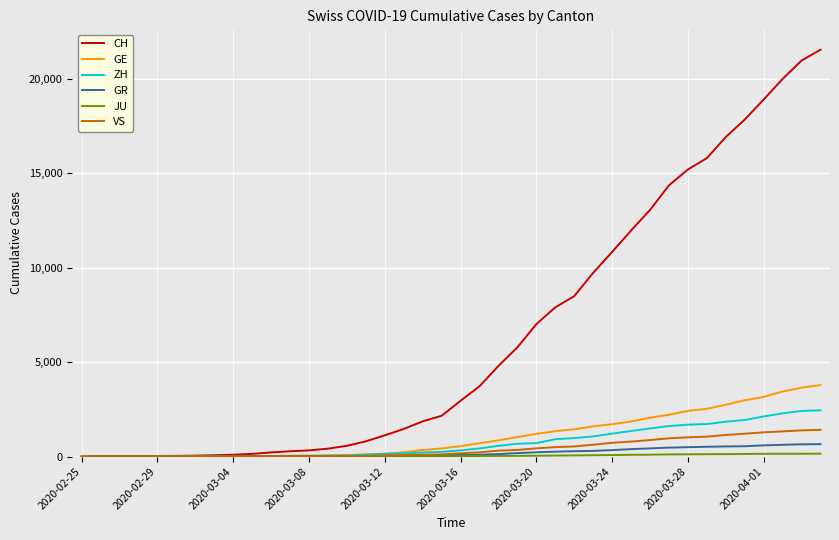

Which series has the largest total across all categories?

CH